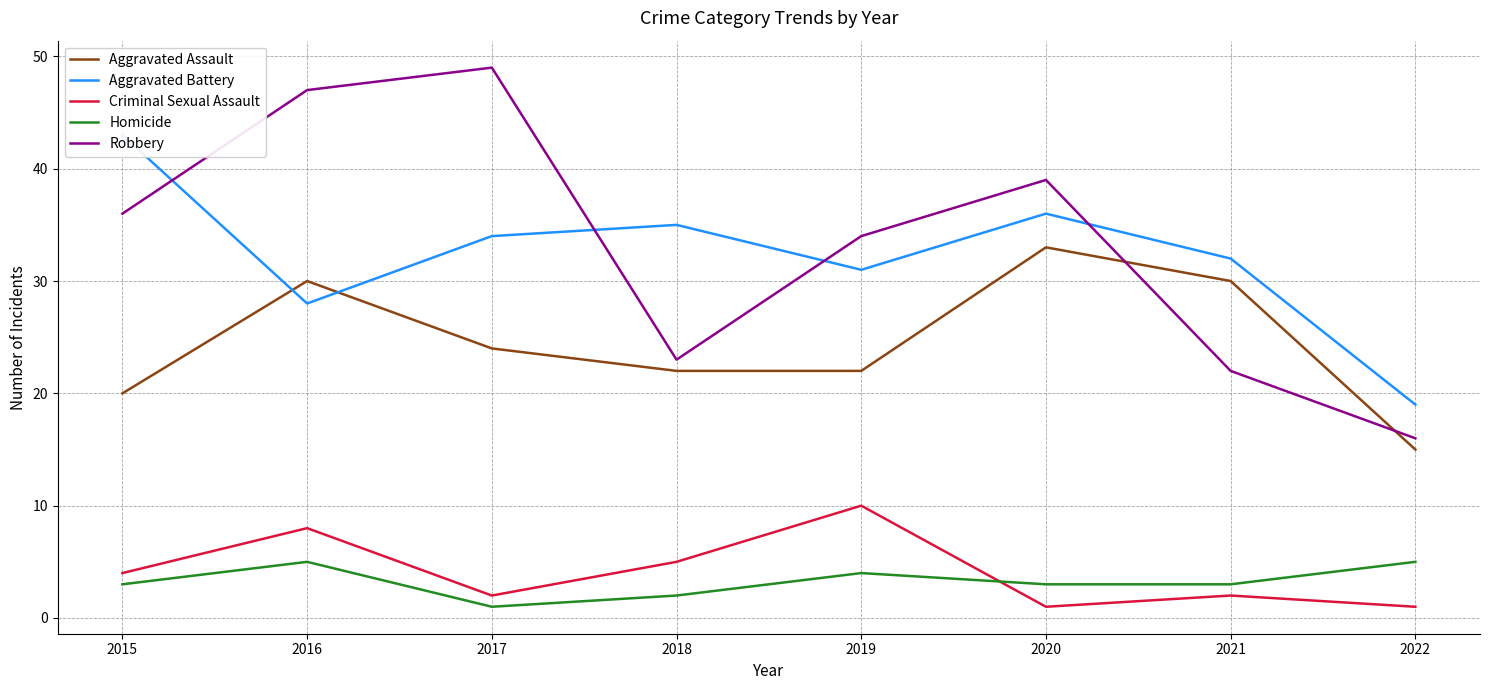

Between 2017 and 2021, which is larger?

2021